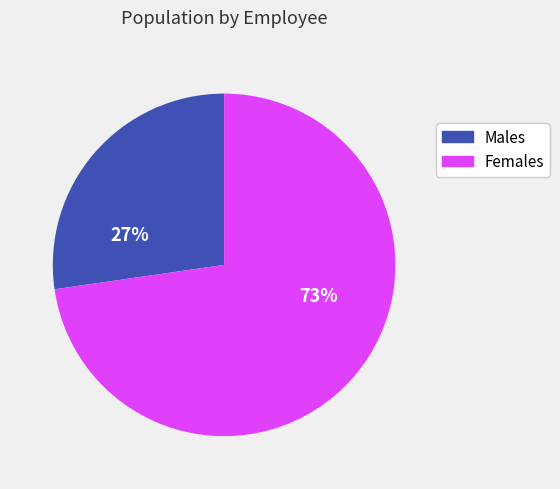

How many slices are in this pie chart?

2